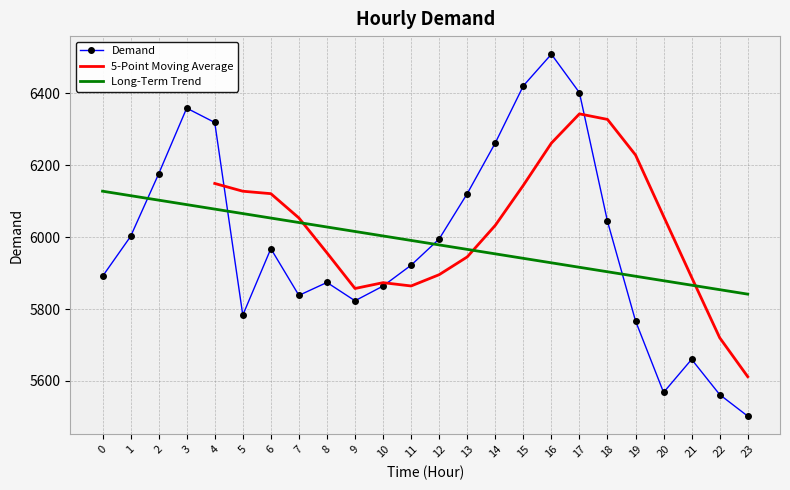

Which category has the highest value across all series?

16